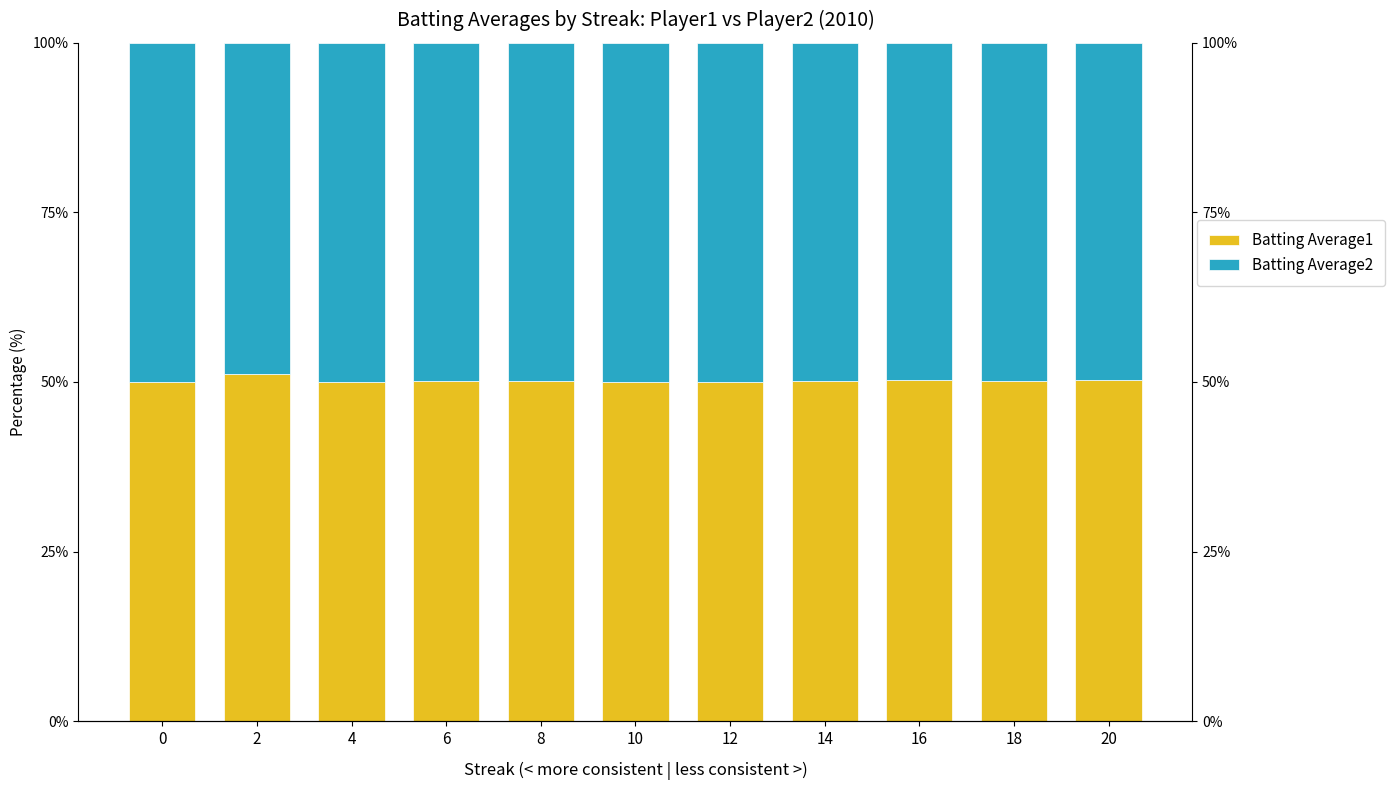

True or false: Batting Average2 has a value of 33.9 at 16.

False